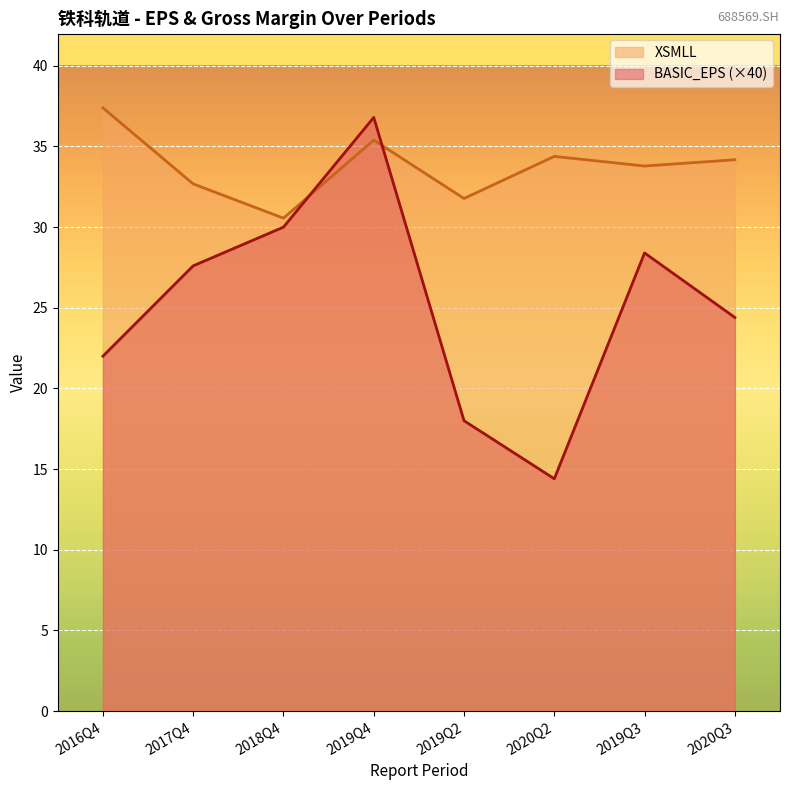

What is the difference between the XSMLL values at 2020Q3 and 2019Q2?

2.4